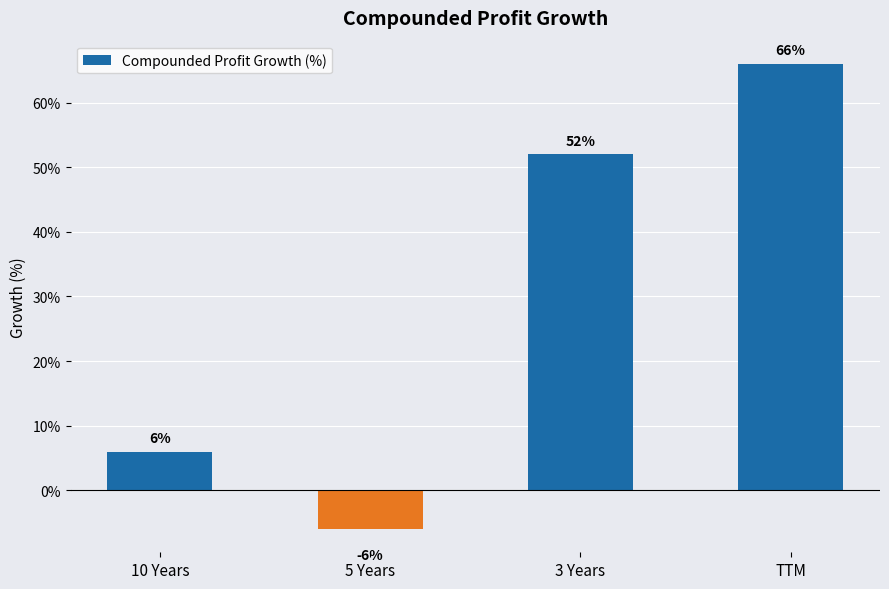

How many values are between 6 and 66?

3